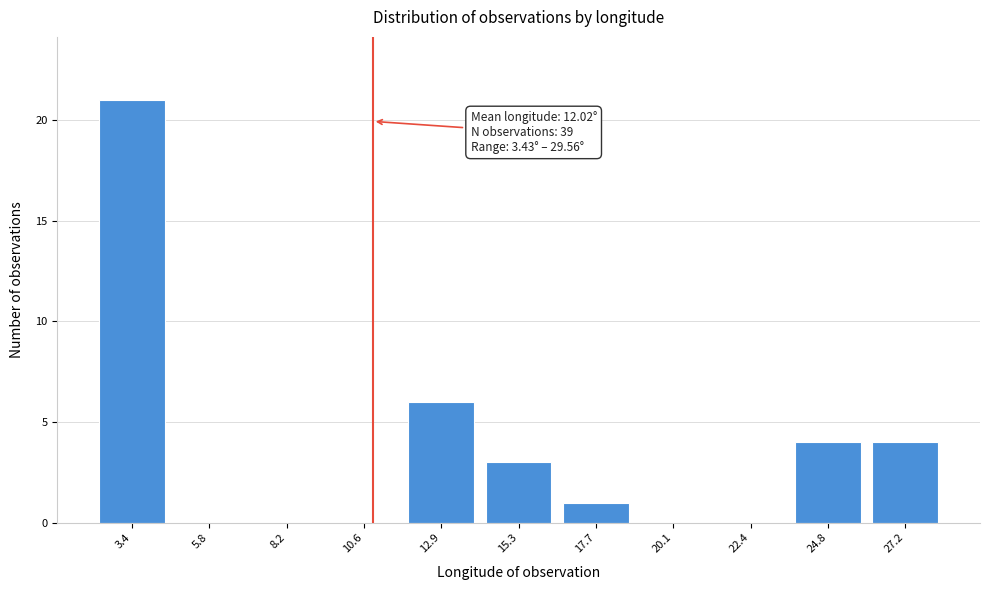

Reading left to right, list all the values displayed in this chart.

3.4=21	5.8=0	8.2=0	10.6=0	12.9=6	15.3=3	17.7=1	20.1=0	22.4=0	24.8=4	27.2=4